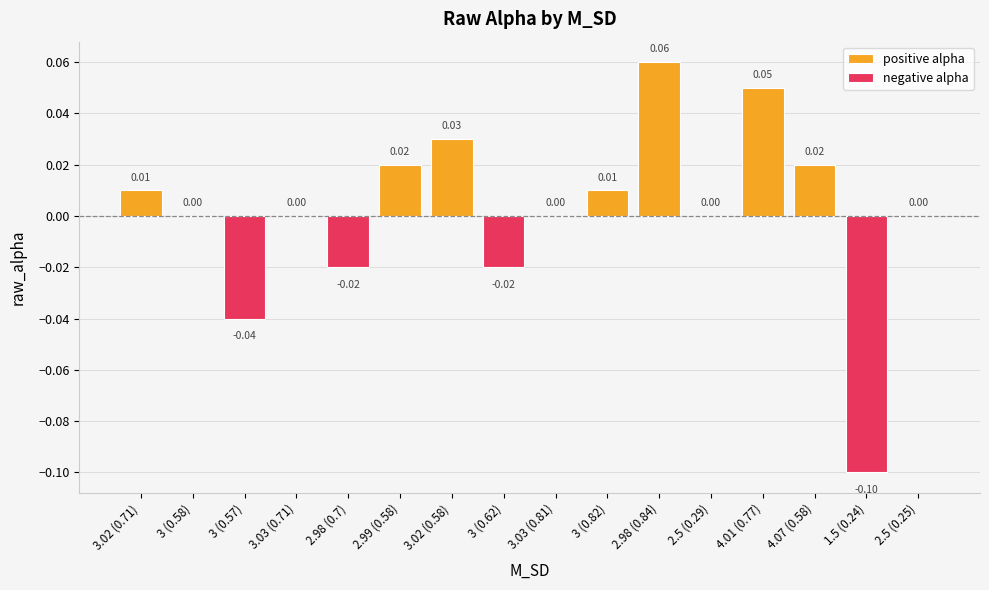

True or false: the data shows 0.0 at 2.99 (0.58).

False